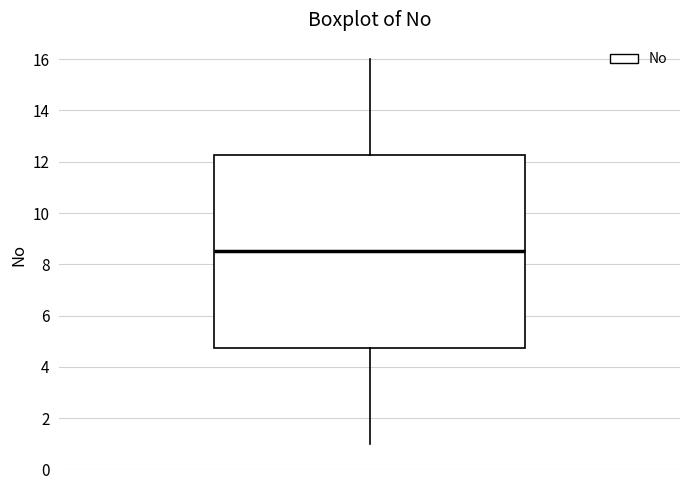

Where does the median line of the box sit on the y-axis? The values are not printed on the chart, so give them approximately, as read against the axis.

8.6